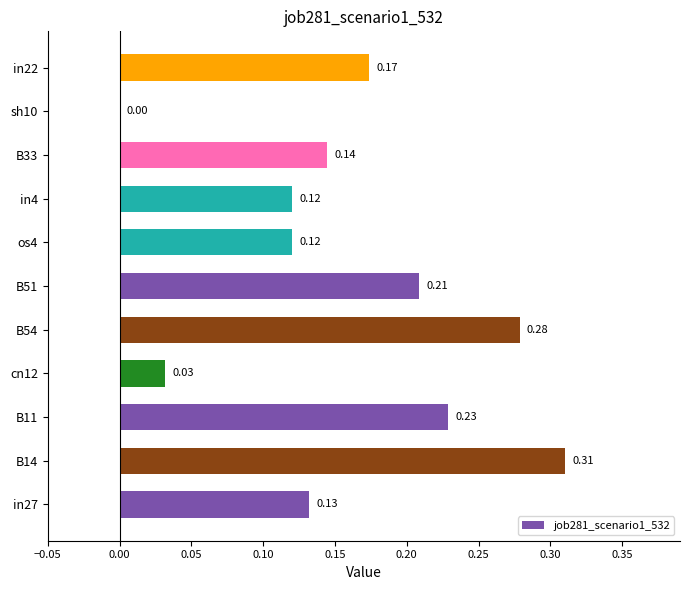

What is the sum of all values?

1.7